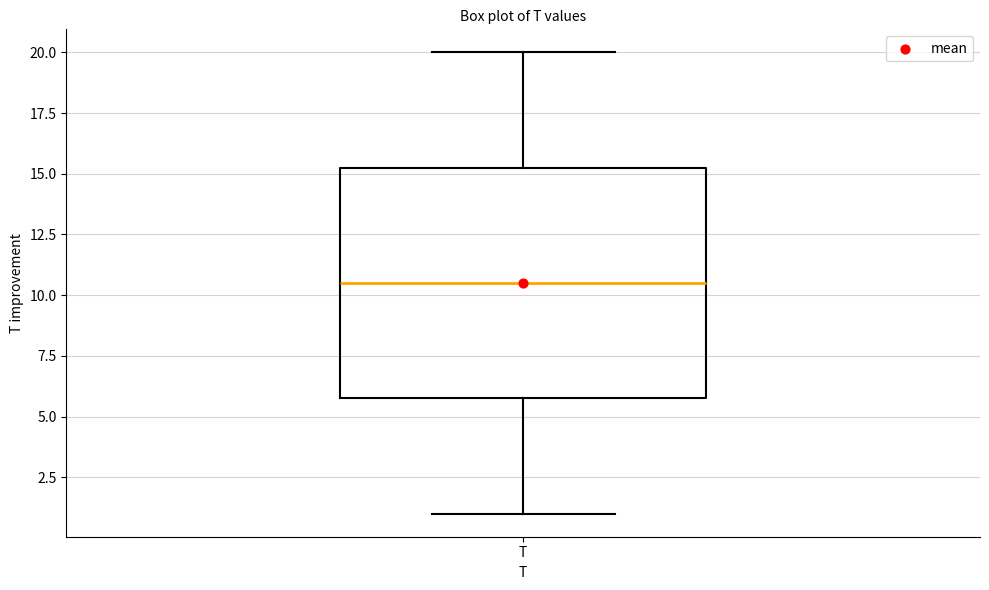

Transcribe this box plot: give where the median line is, the range the box spans, and where the two whiskers end, as read against the y-axis. The values are not printed on the chart, so give them approximately, as read against the axis.

median 10.5, box 6.0 to 15.5, whiskers 1.0 to 20.0